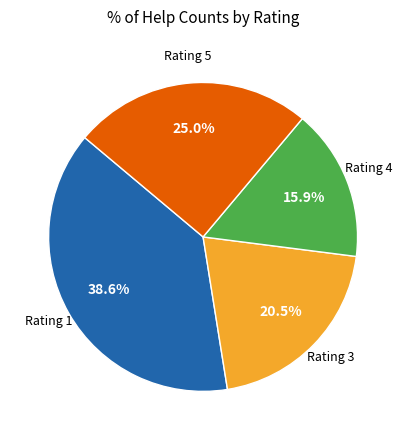

Does any single category account for the majority?

No